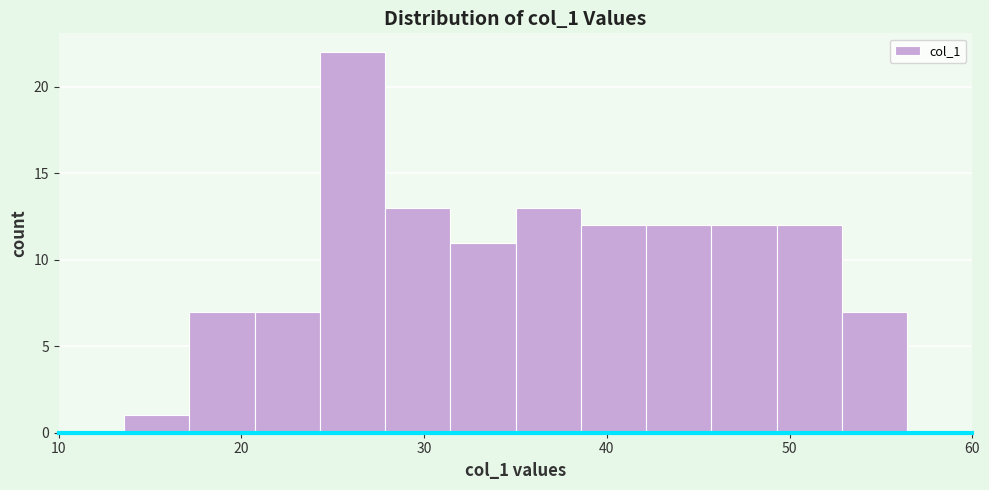

Read against the x-axis, roughly where is the centre of the tallest bar?

26